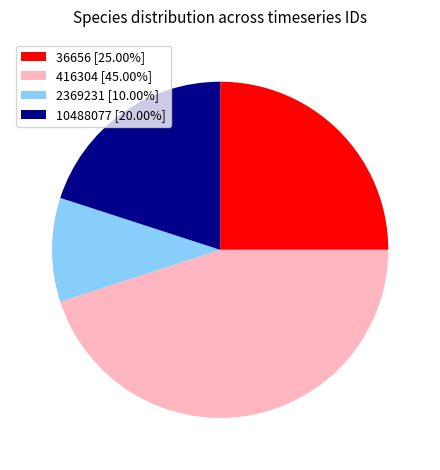

Is the sum of 2369231 [10.00%] and 10488077 [20.00%] greater than half?

No